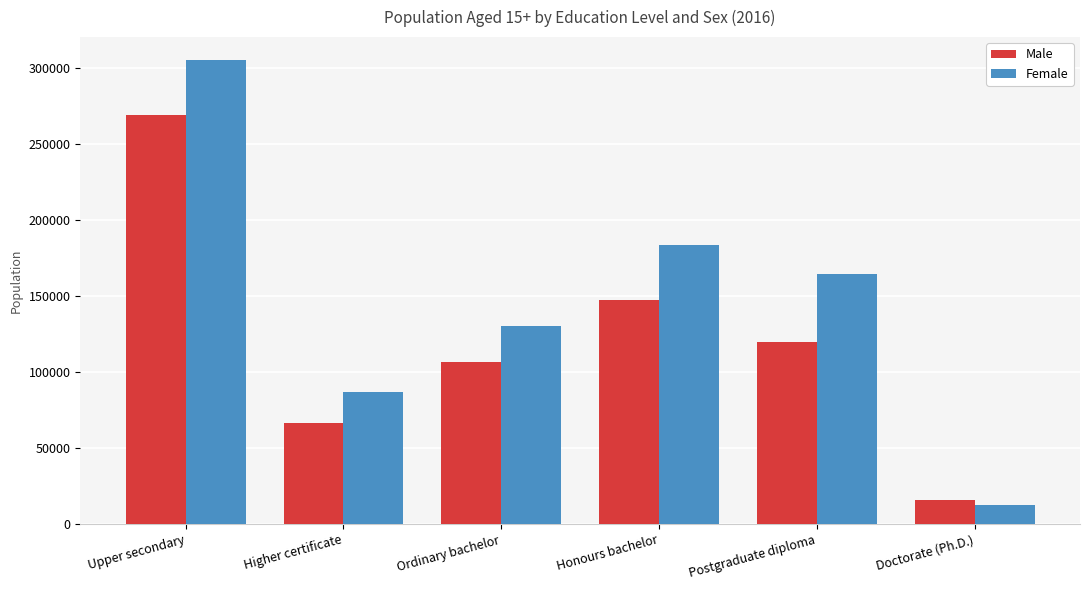

What is the label of the 1st bar from the left?

Upper secondary